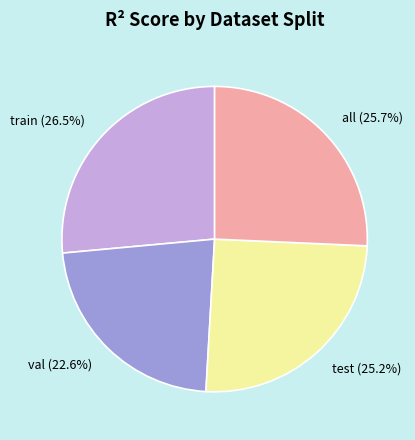

What is the largest slice in the pie chart?

train